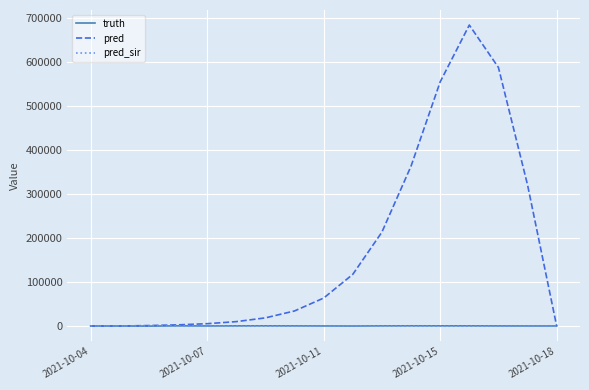

What is the difference between the maximum and minimum values in the pred series?

684503.0